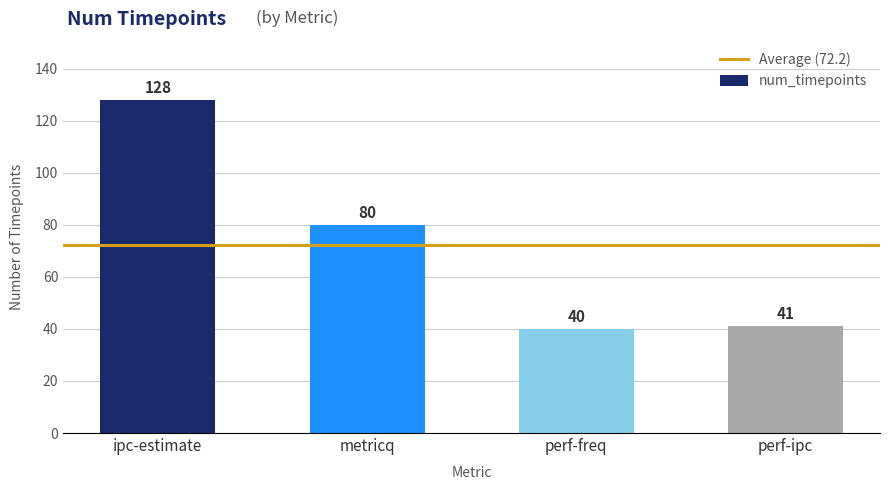

Where does the data first go above 80?

ipc-estimate